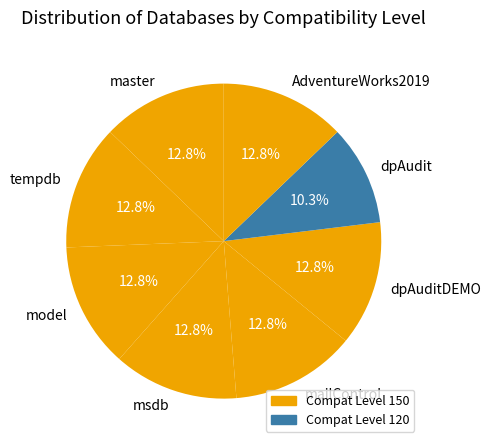

Count the number of slices in the pie.

8